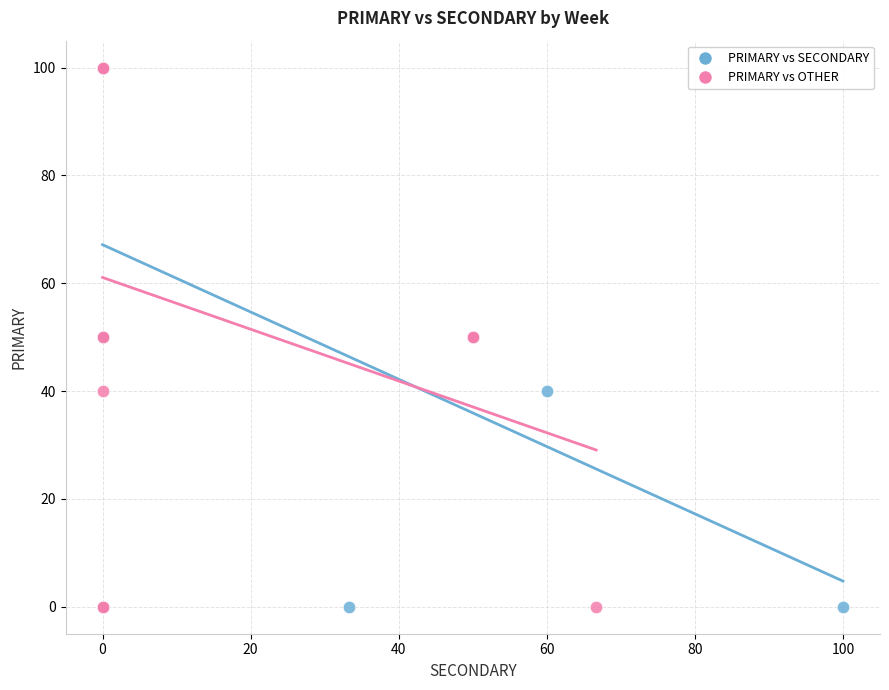

What are all the series names shown in the legend?

PRIMARY vs SECONDARY, PRIMARY vs OTHER